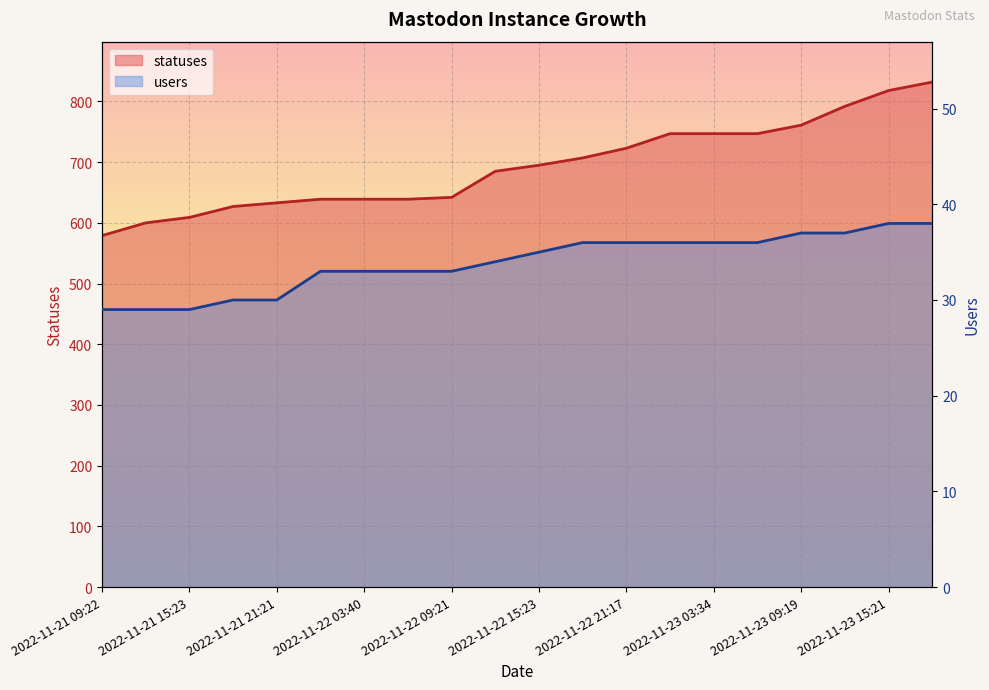

List the series in order of their overall mean, highest first.

statuses, users